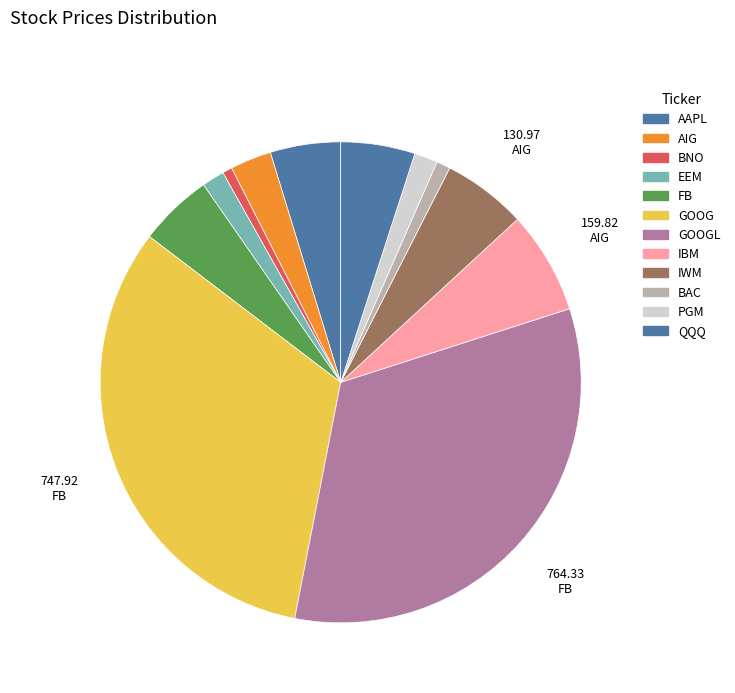

How many slices are in this pie chart?

12